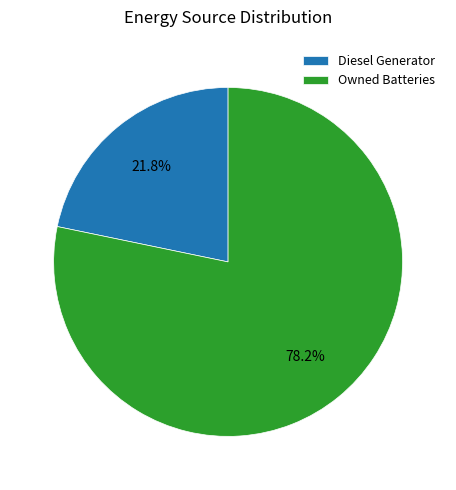

Between Owned Batteries and Diesel Generator, which is larger?

Owned Batteries